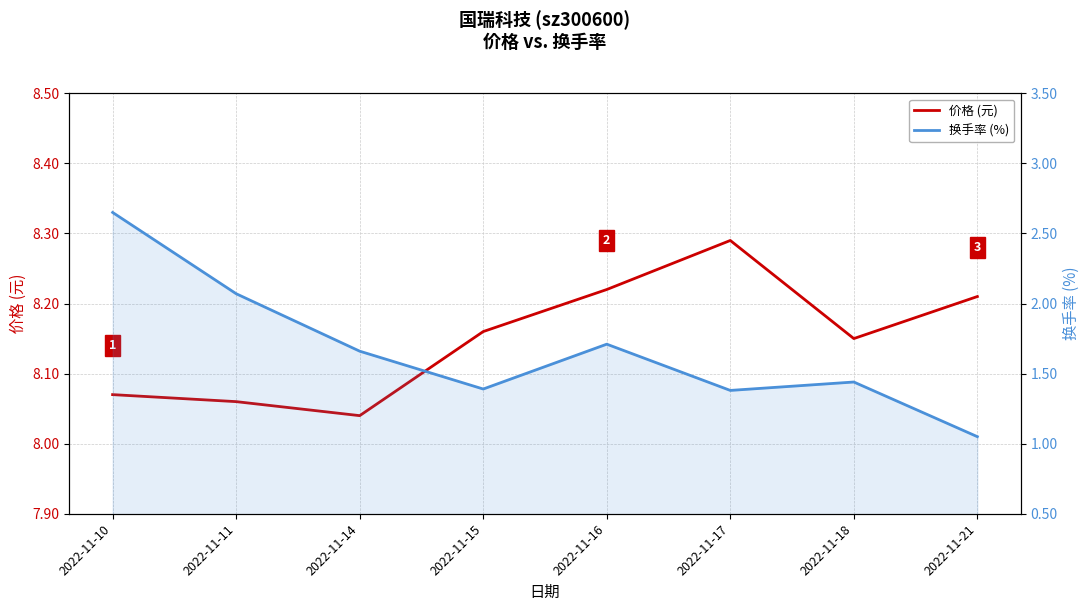

What is the value of the 价格 (元) point at the 6th from the left?

8.3